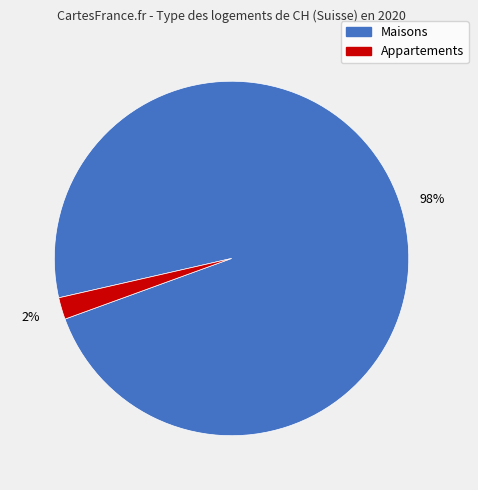

To the nearest percent, what is the average slice percentage?

50%